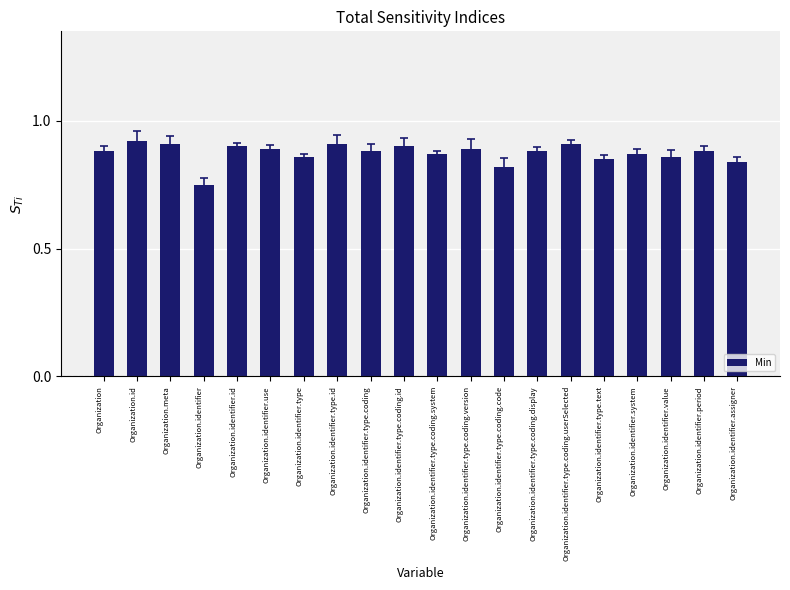

The value at Organization.identifier.type.coding.userSelected is 0.9. True or false?

True